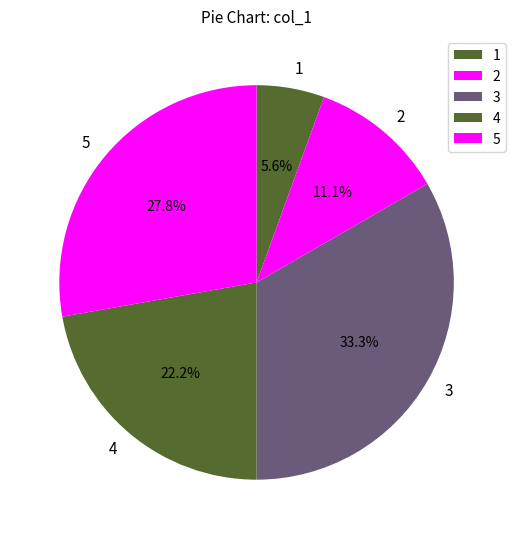

Rank the categories by value from lowest to highest.

1, 2, 4, 5, 3